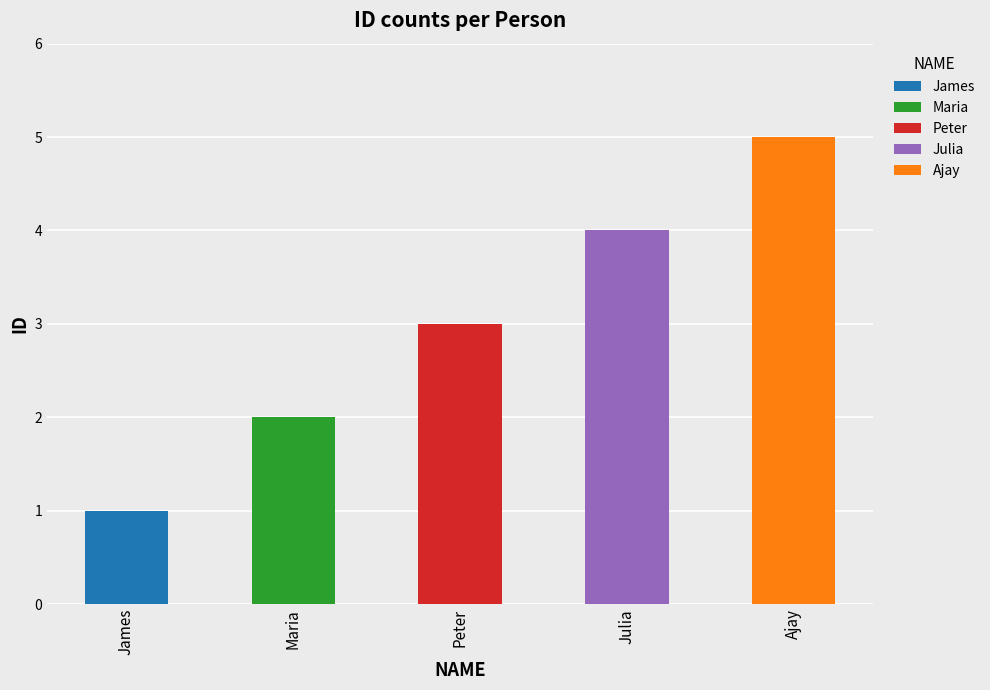

What is the change in value from Julia to Ajay?

+1